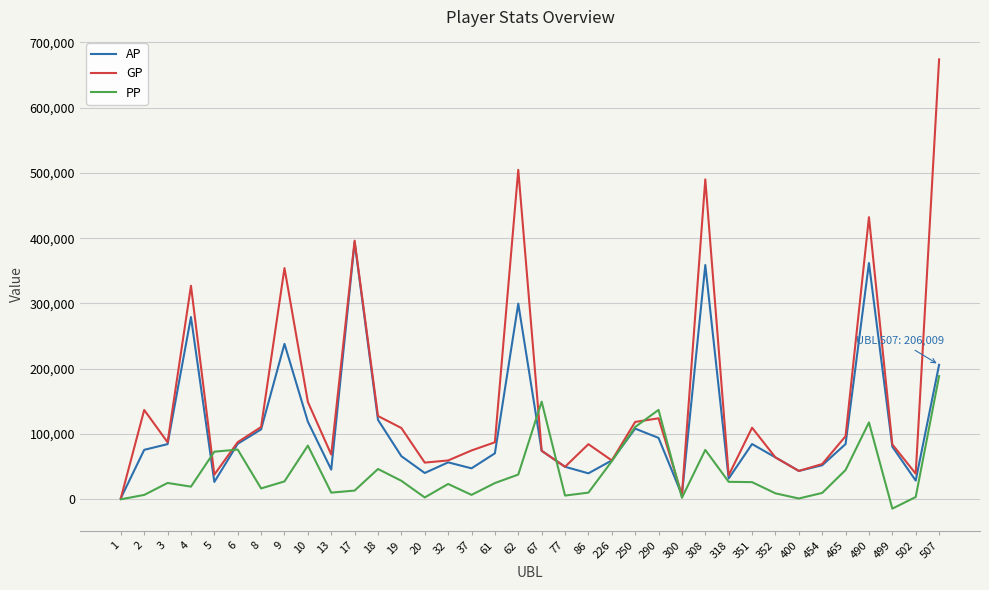

What are all the series names shown in the legend?

AP, GP, PP